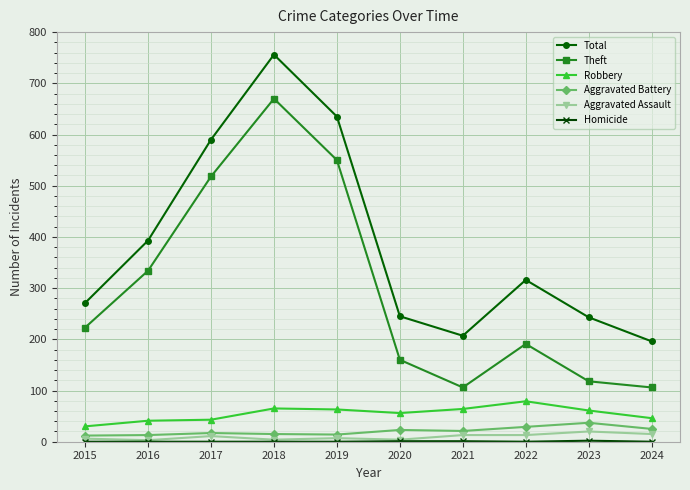

What is the difference between the Robbery values at 2020 and 2022?

23